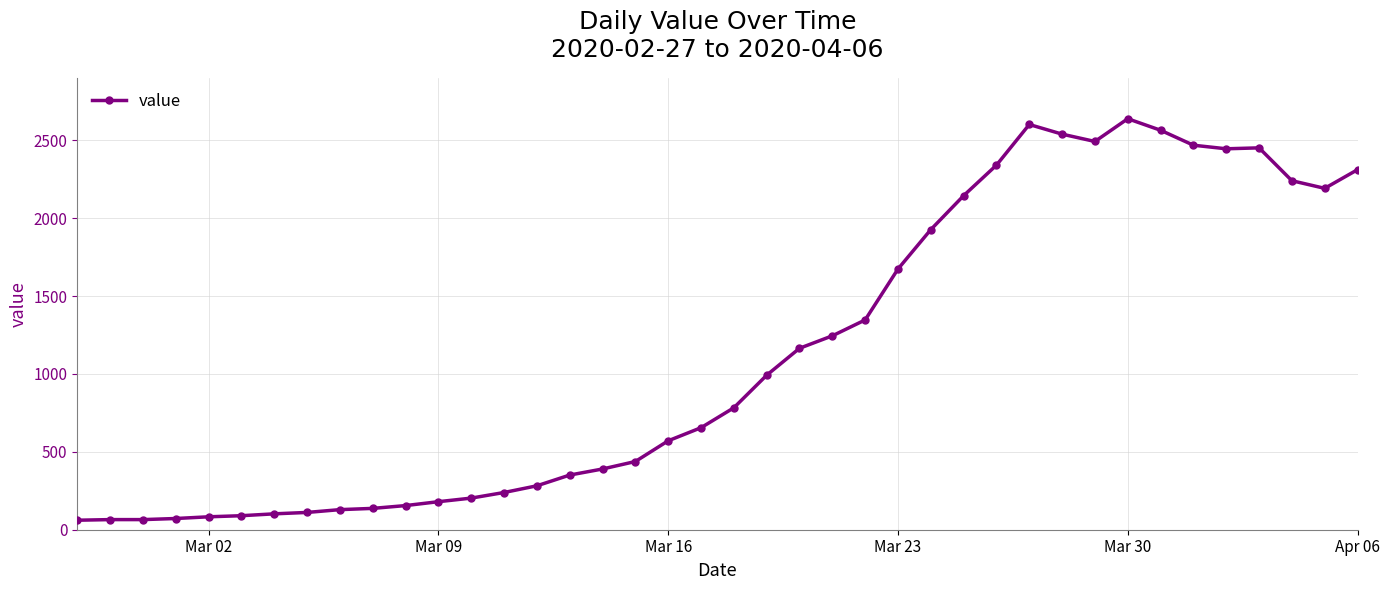

What is the difference between the maximum and minimum values?

2578